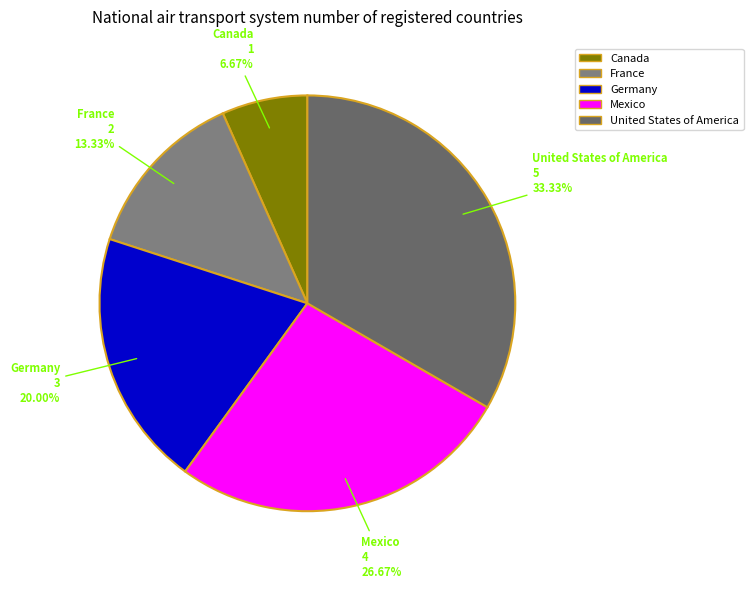

How many segments does this pie chart have?

5